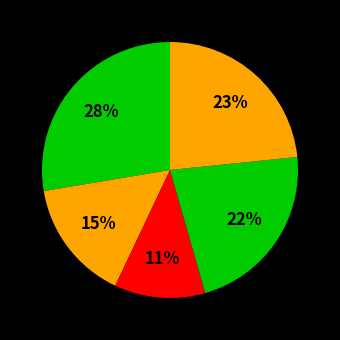

Count the number of slices in the pie.

5